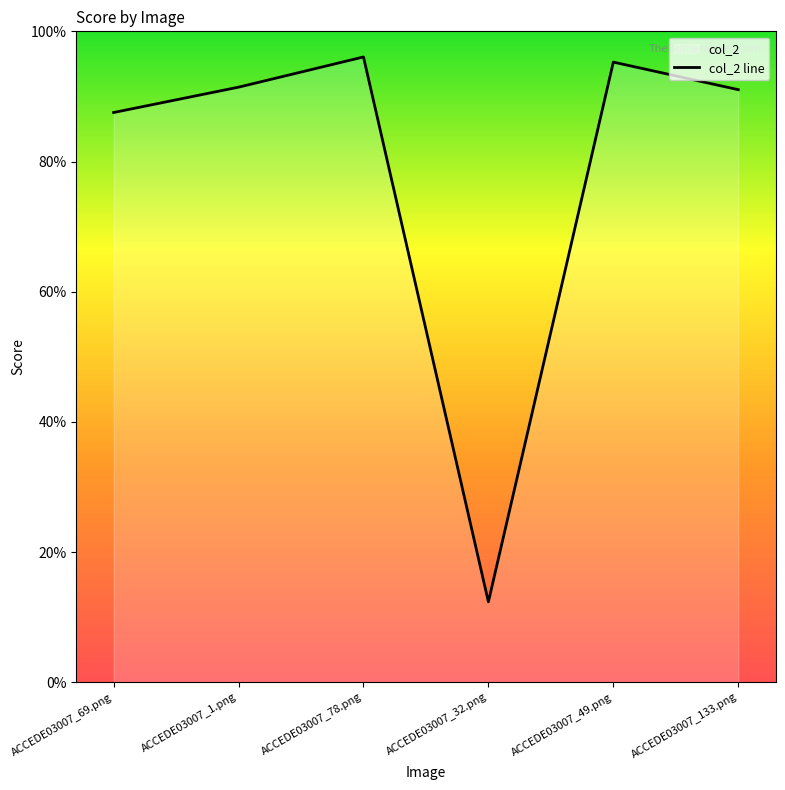

Rank the categories by value from highest to lowest.

ACCEDE03007_78.png, ACCEDE03007_49.png, ACCEDE03007_1.png, ACCEDE03007_133.png, ACCEDE03007_69.png, ACCEDE03007_32.png